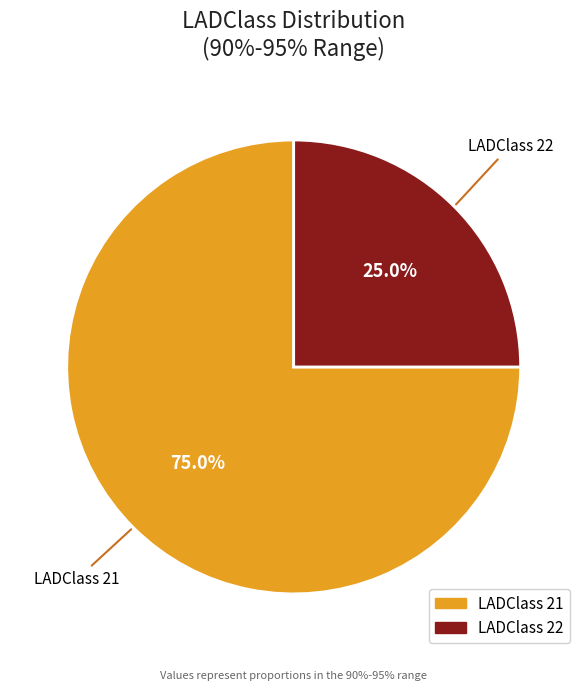

Does LADClass 22 account for over 50% of the chart?

No